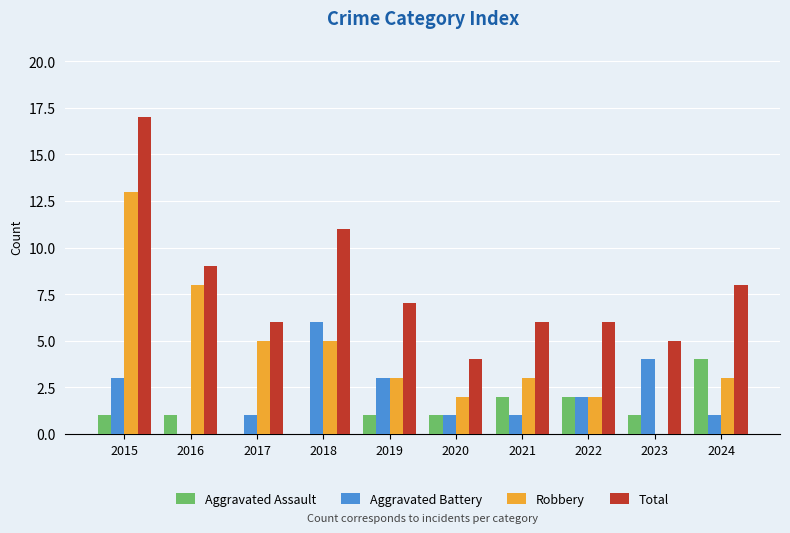

Is the value of Robbery at 2024 greater than the value of Aggravated Battery at 2024?

Yes